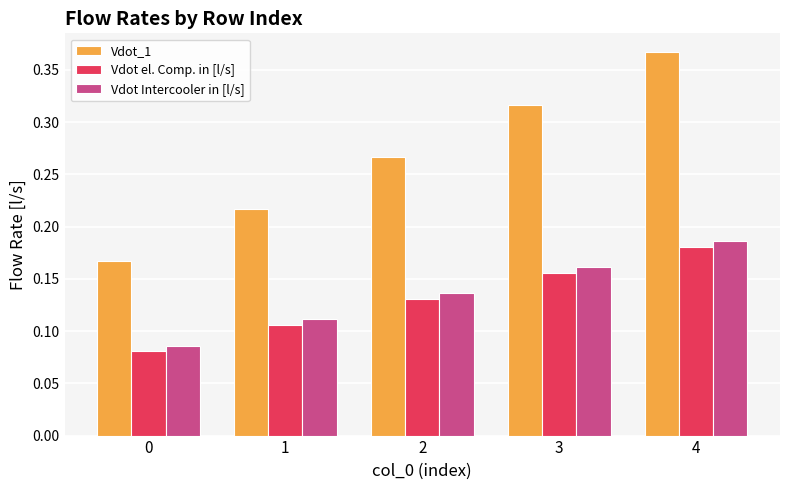

Count the Vdot el. Comp. in [l/s] values in the range 0 to 1.

5